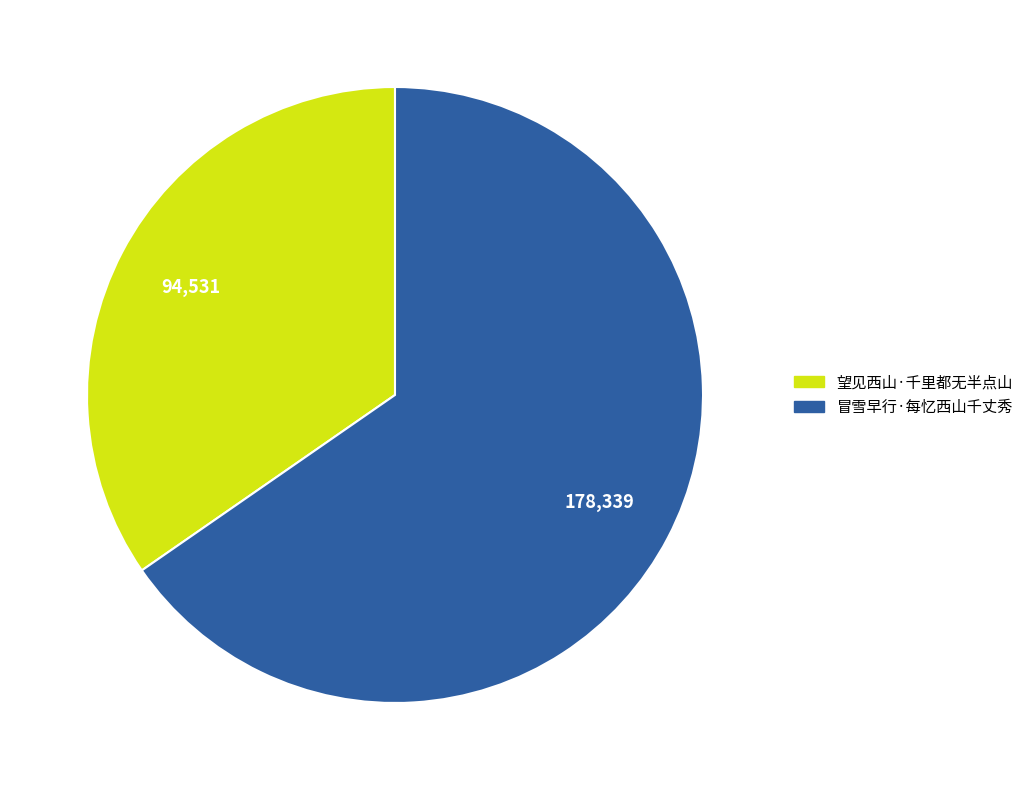

Is it true that 冒雪早行·每忆西山千丈秀 is 65% of the pie?

True